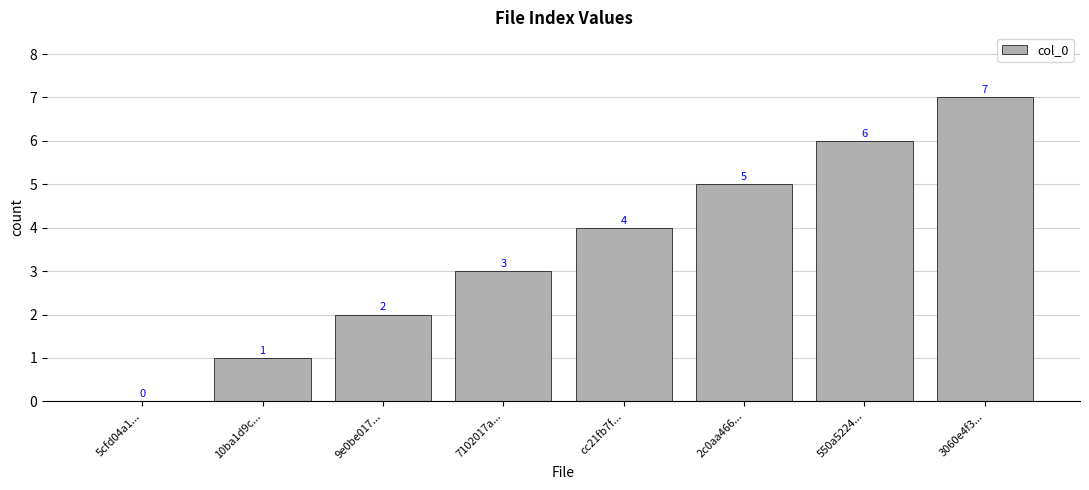

What value does the data have at 2c0aa466...?

5